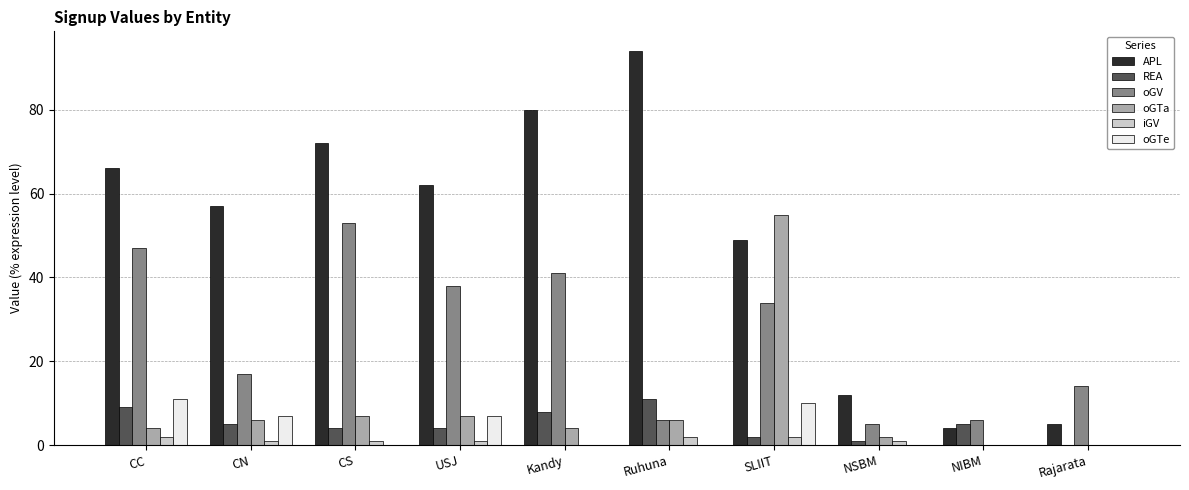

What is the sum of all iGV values?

10